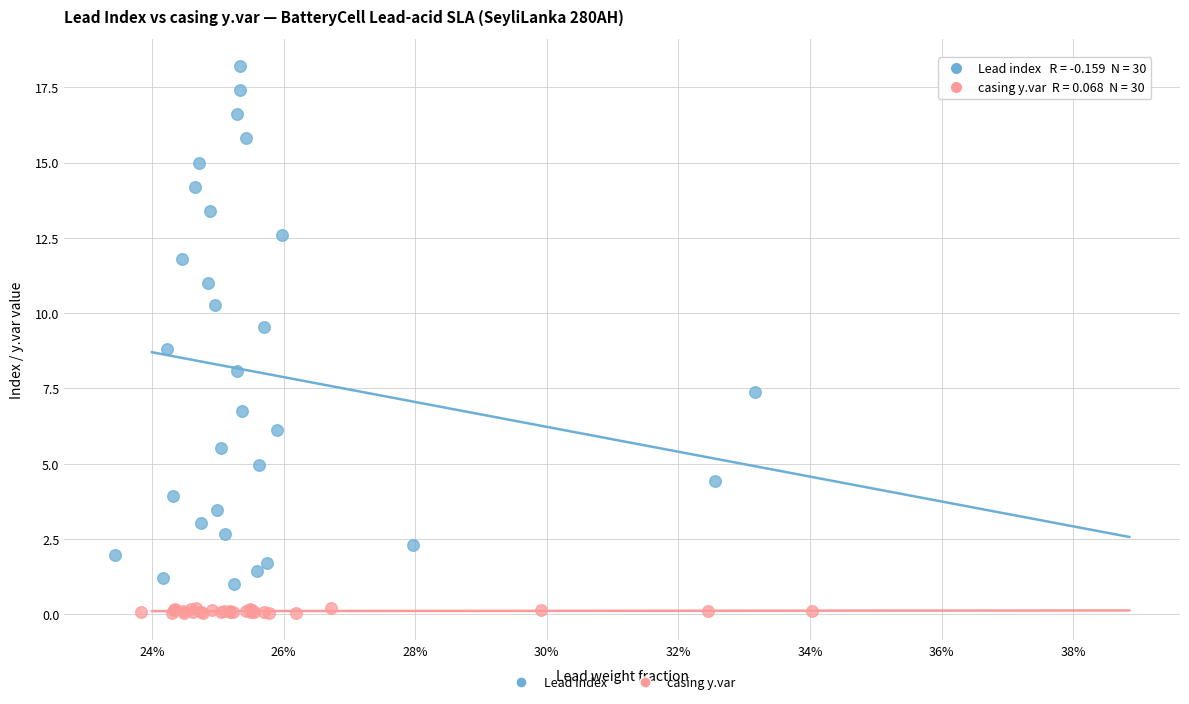

Which series contains the highest Y value?

Lead index